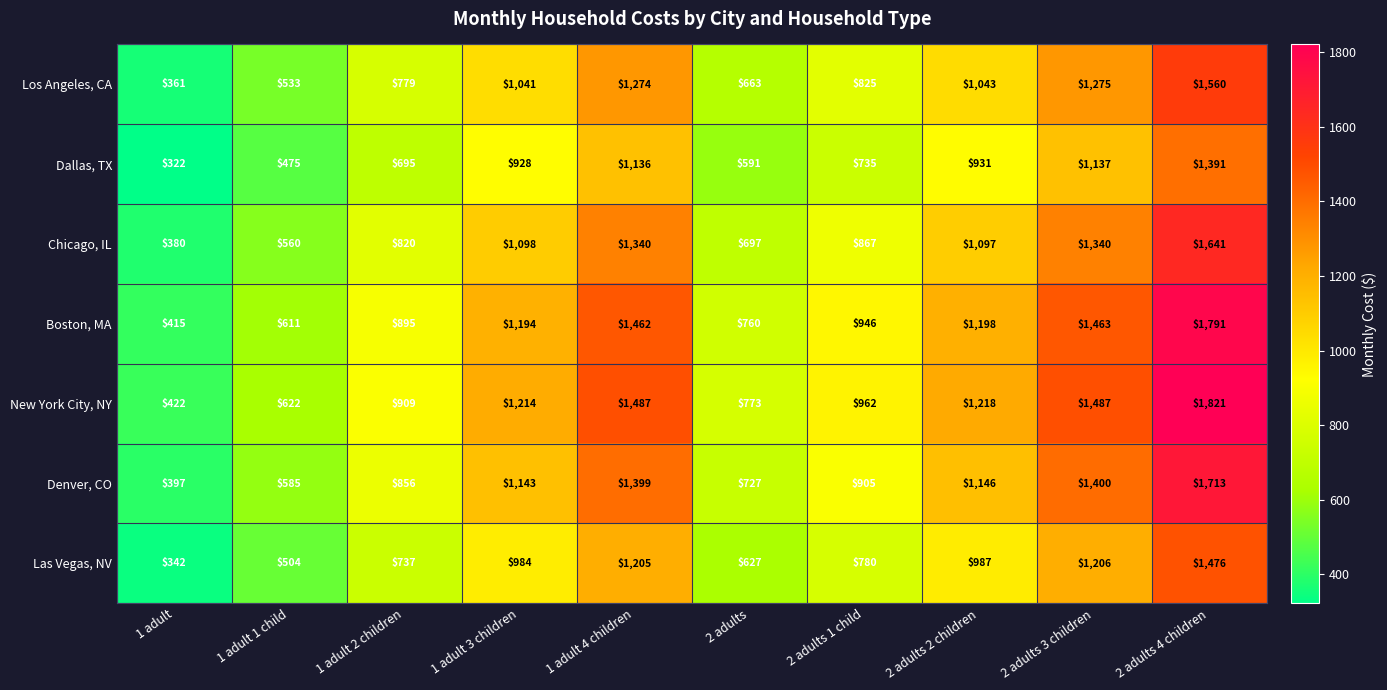

What is the difference between the maximum and second lowest values in the Las Vegas, NV series?

972